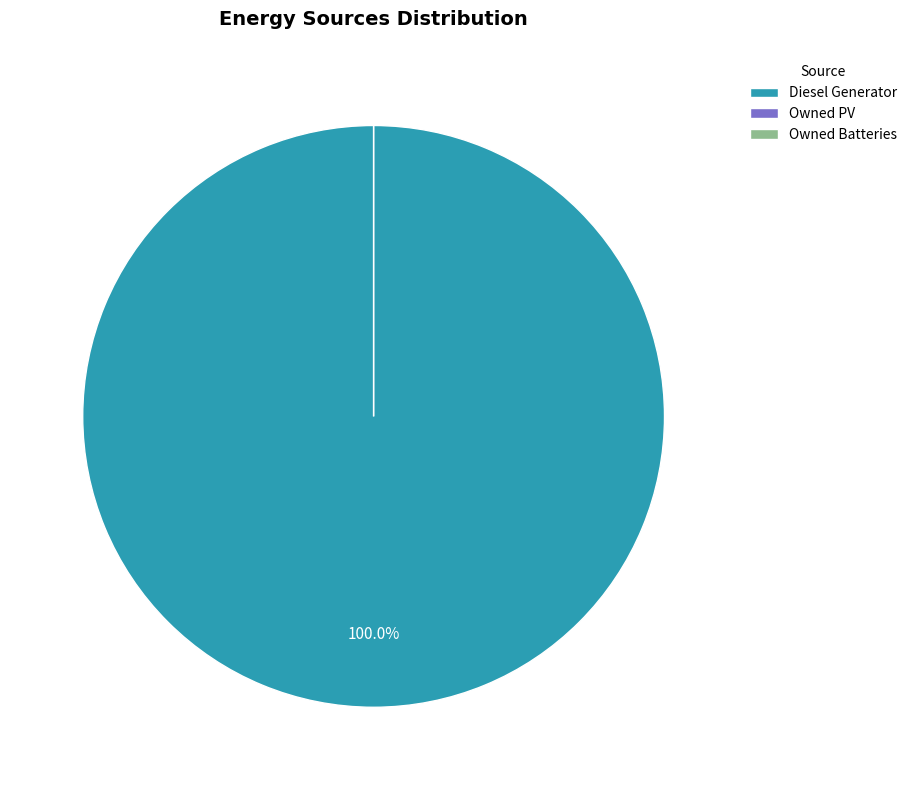

To the nearest percent, what is the average slice percentage?

33%